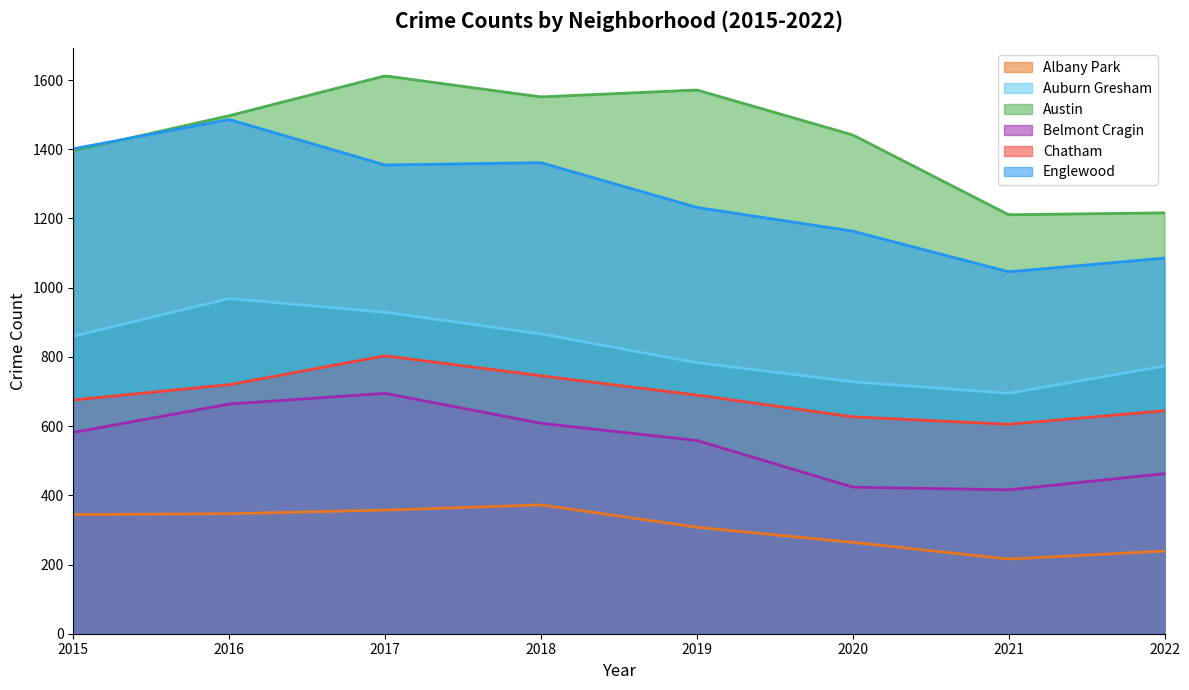

List the series in order of their peak value, lowest first.

Albany Park, Belmont Cragin, Chatham, Auburn Gresham, Englewood, Austin